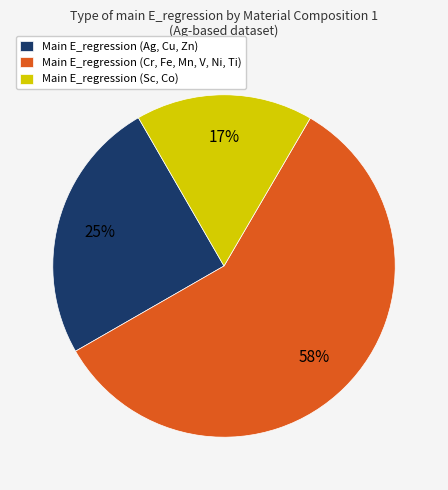

Rank the categories by value from lowest to highest.

Main E_regression (Sc, Co), Main E_regression (Ag, Cu, Zn), Main E_regression (Cr, Fe, Mn, V, Ni, Ti)